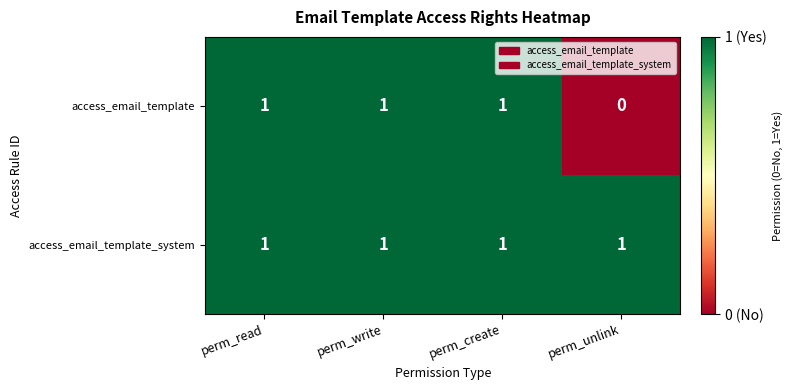

Count the number of categories in the chart.

4